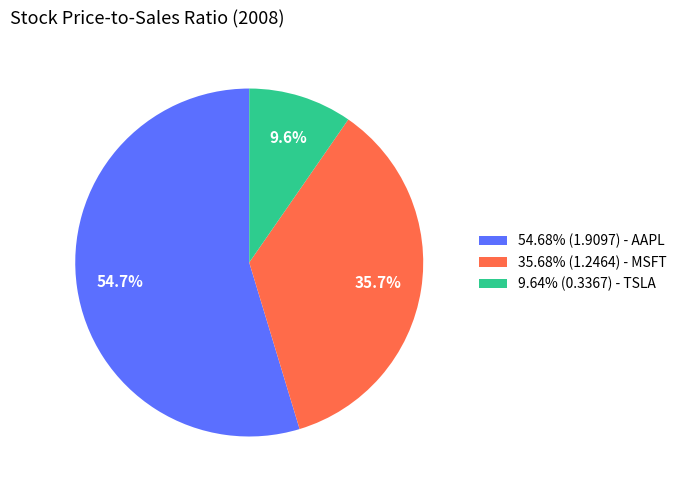

Is there a majority slice in this chart?

Yes